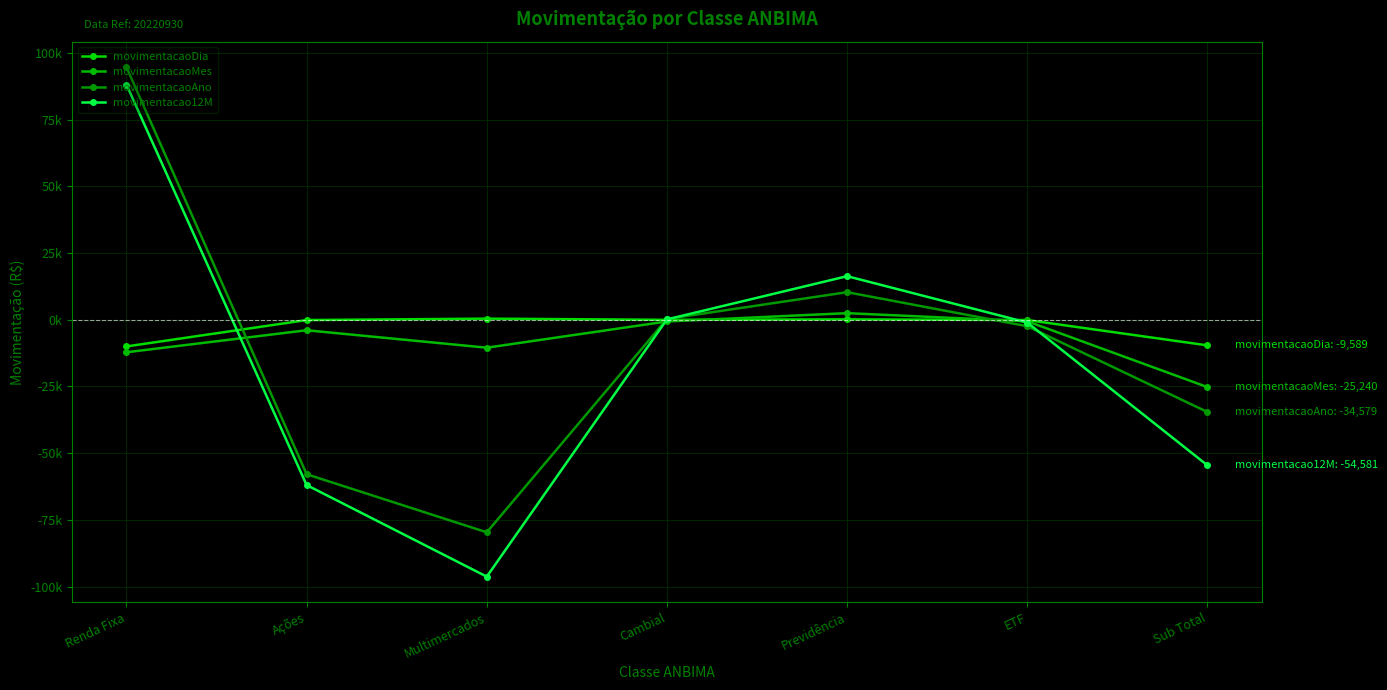

How many values in the movimentacaoMes series are below -3918?

4